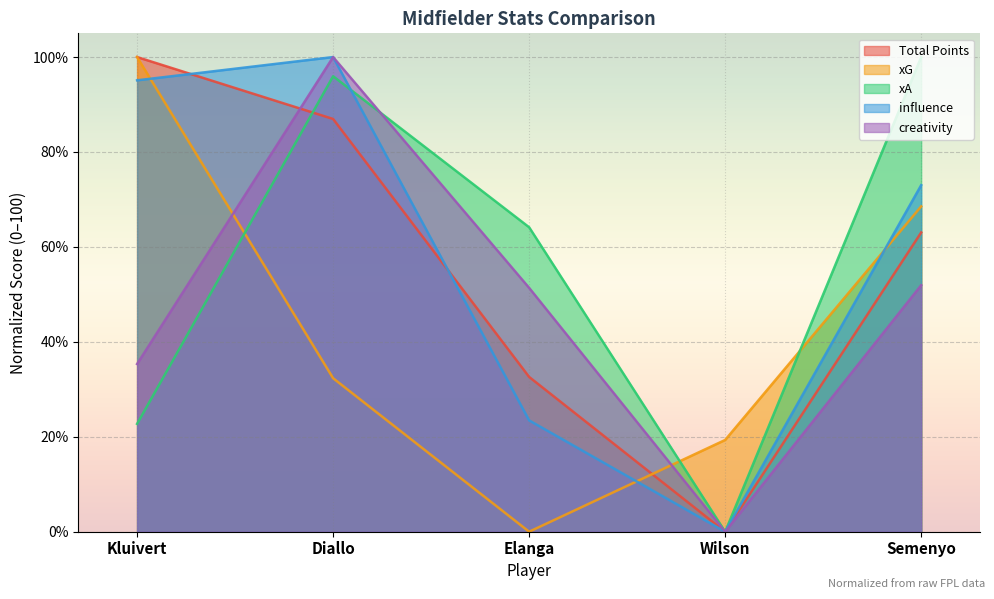

What is the difference between the second highest and minimum values in the xA series?

96.0